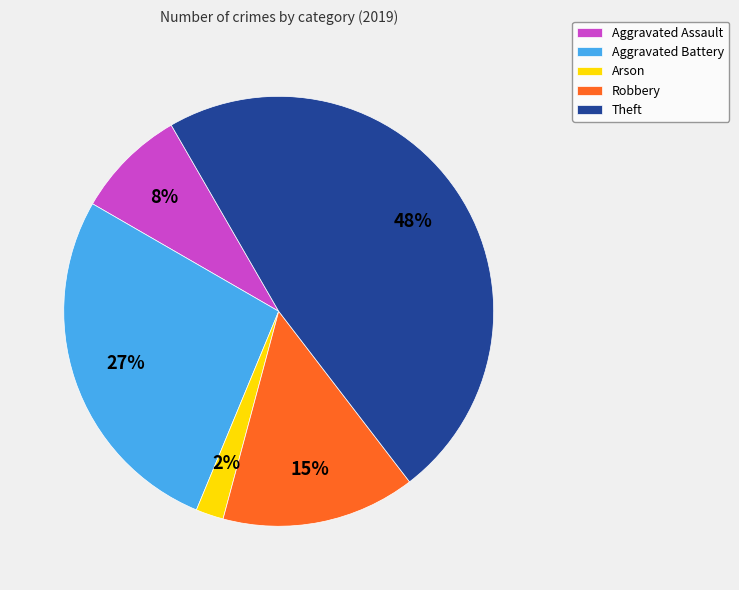

Which has a higher value, Arson or Robbery?

Robbery